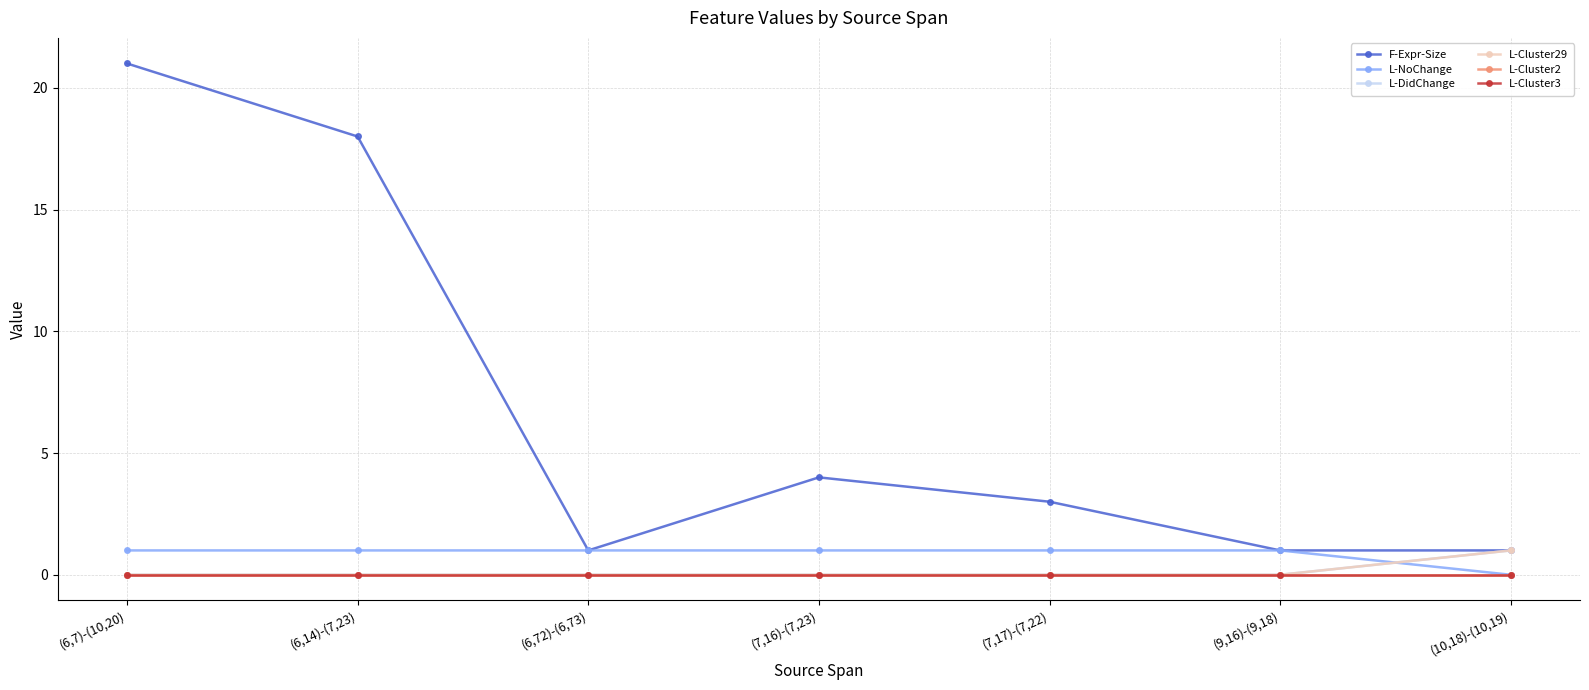

Is this an area chart (filled region under the line)?

No